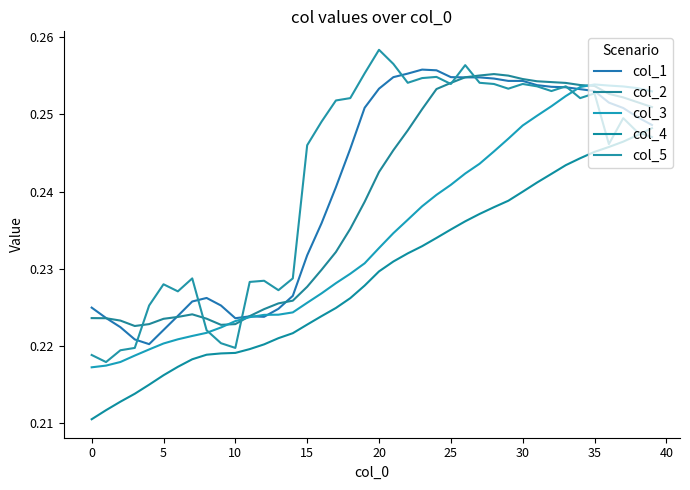

How many lines are shown in the chart?

5